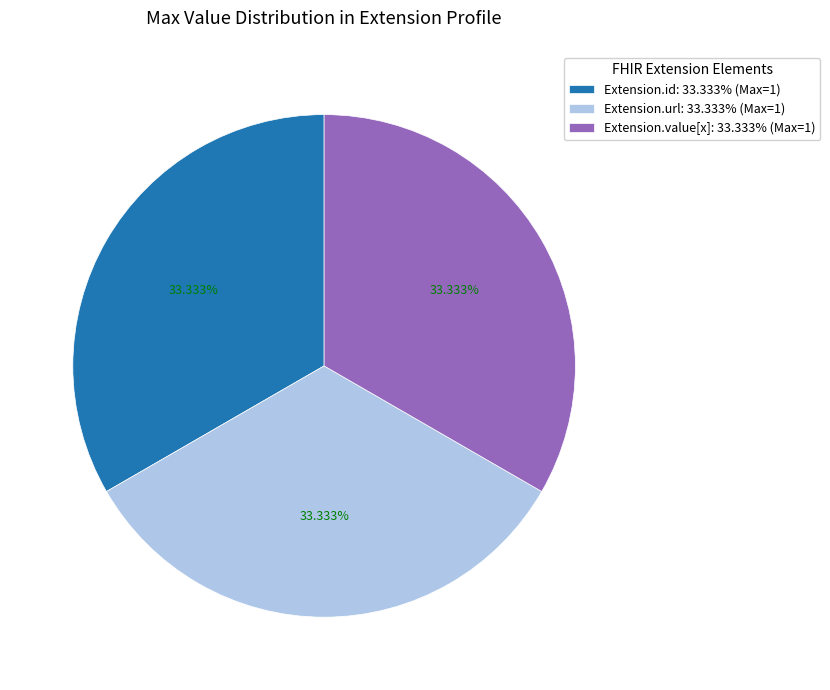

Do Extension.value[x]: 33.333% (Max=1) and Extension.id: 33.333% (Max=1) together represent more than half of the pie?

Yes